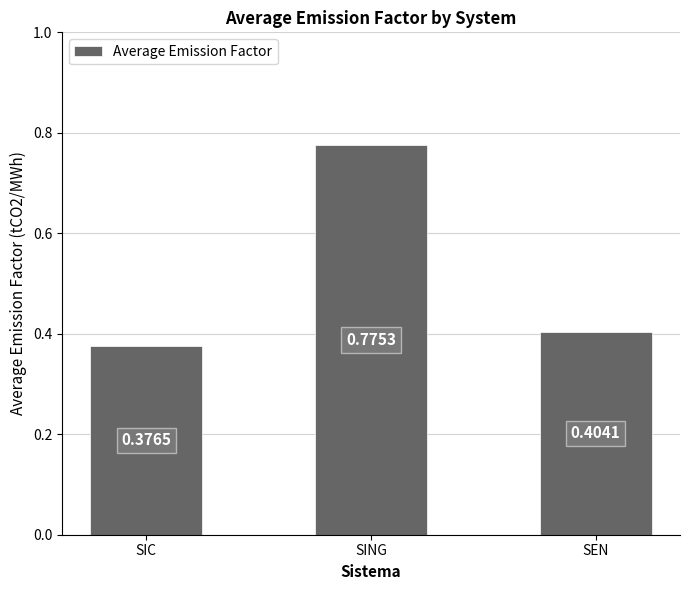

What is the sum of all values?

1.6